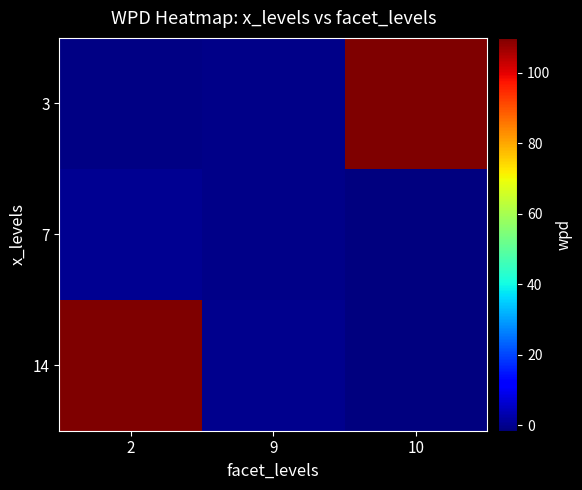

Count the number of data series in this chart.

3